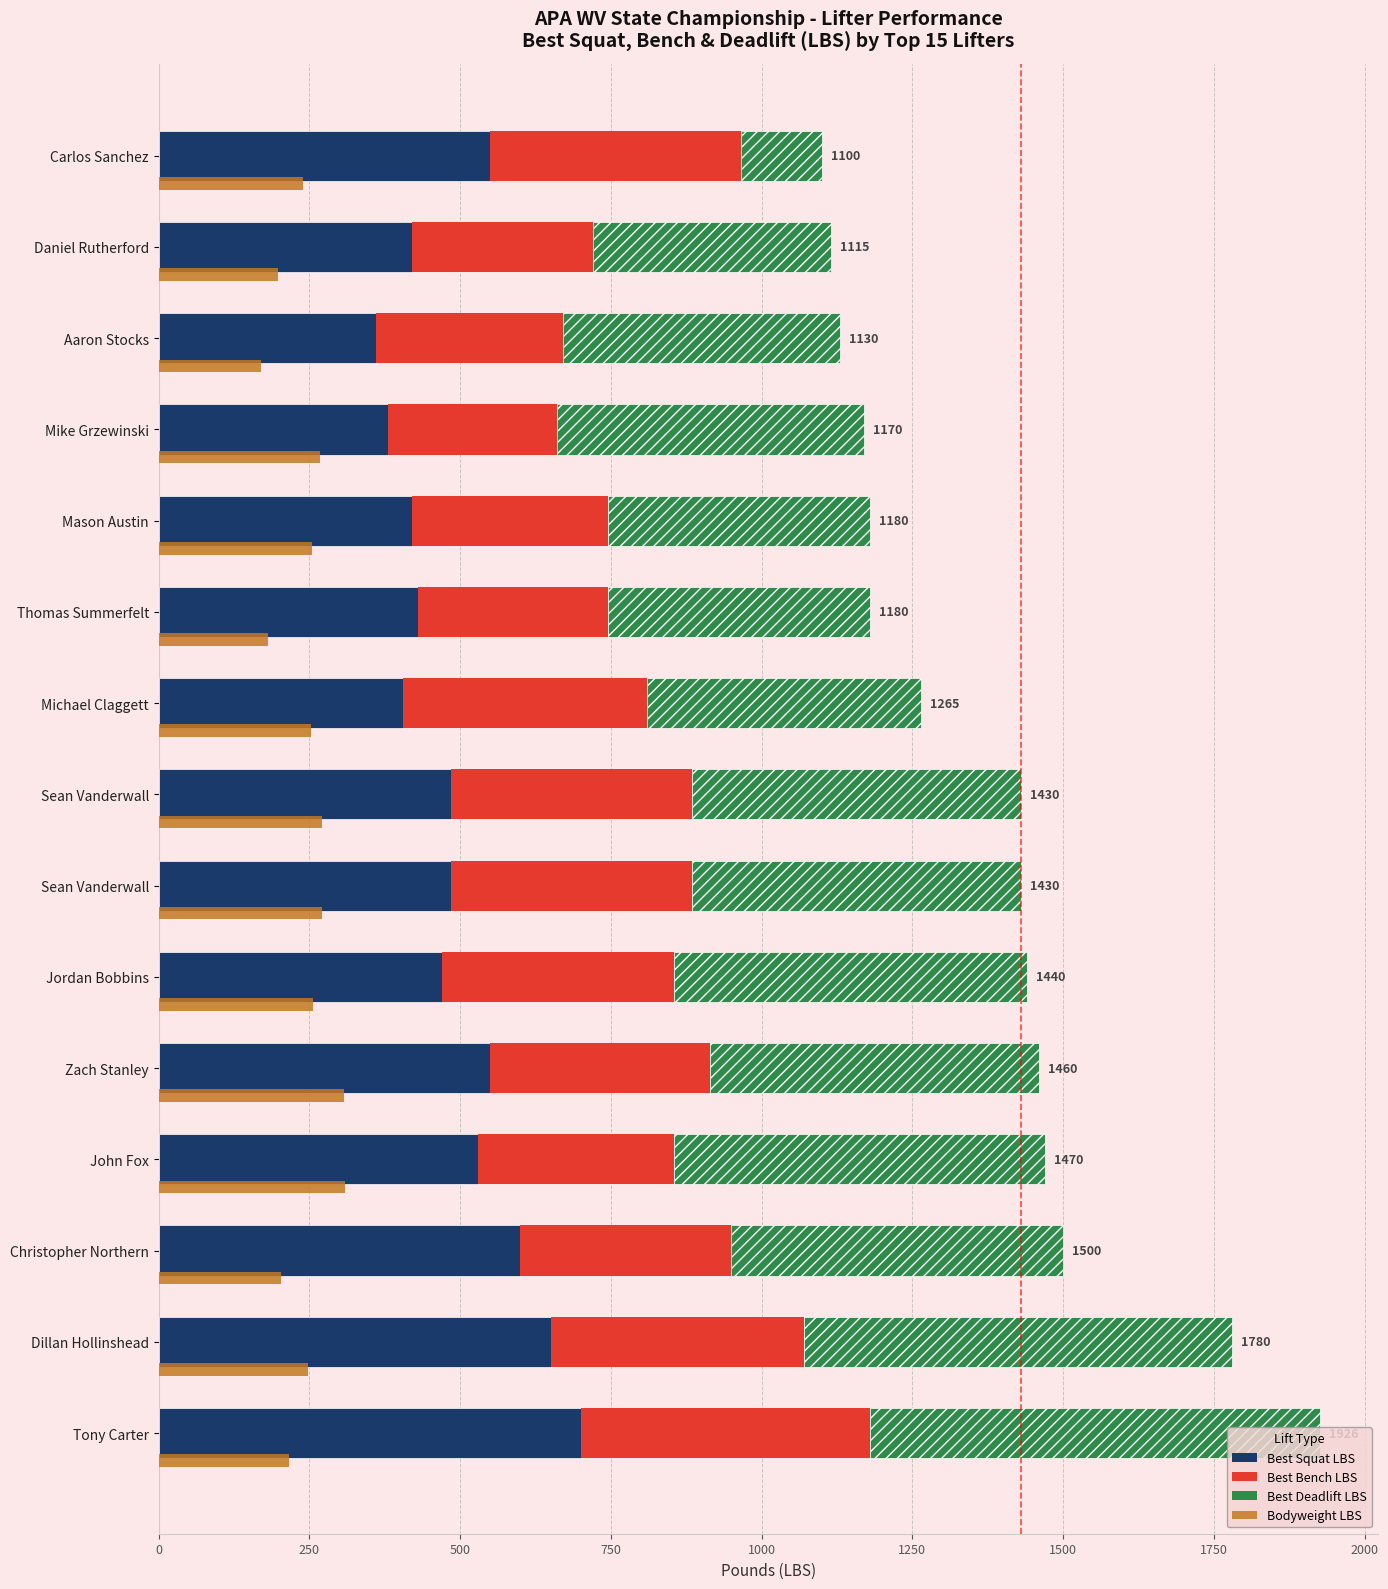

What position from the right is 11?

4